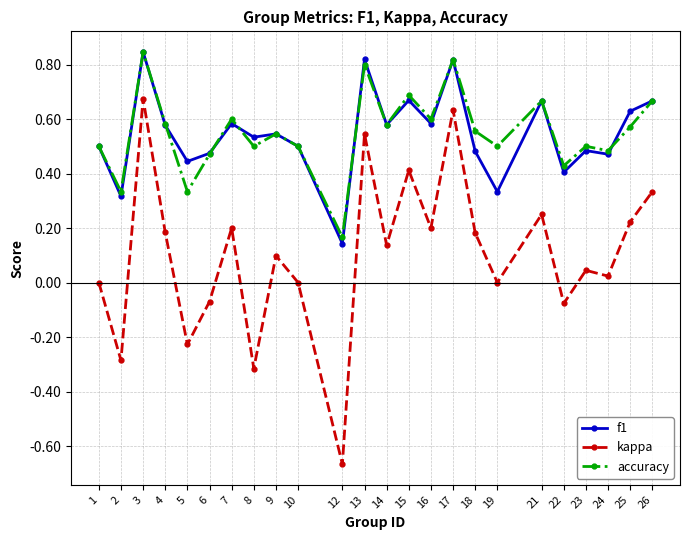

At which category does the chart reach its minimum across all series?

12